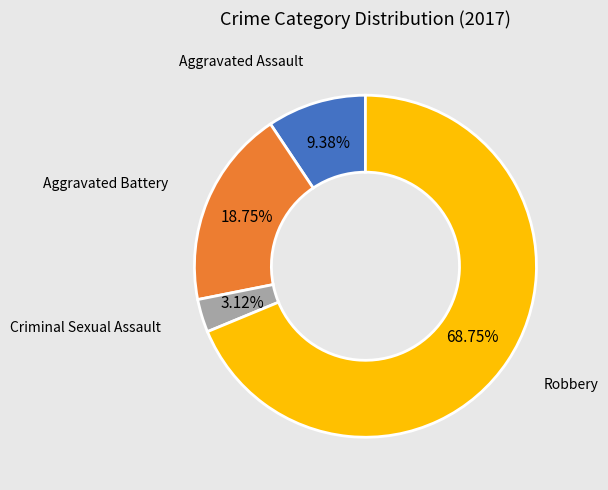

How many slices are in this pie chart?

4